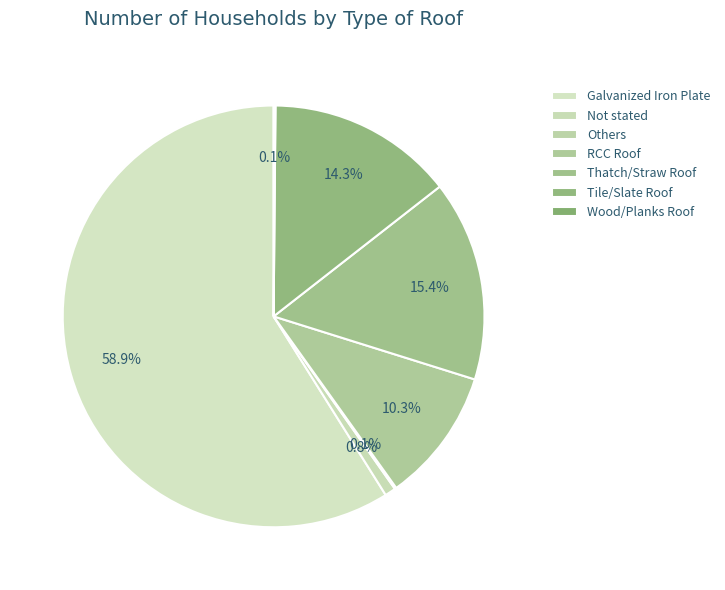

Do Others and Tile/Slate Roof together represent more than half of the pie?

No